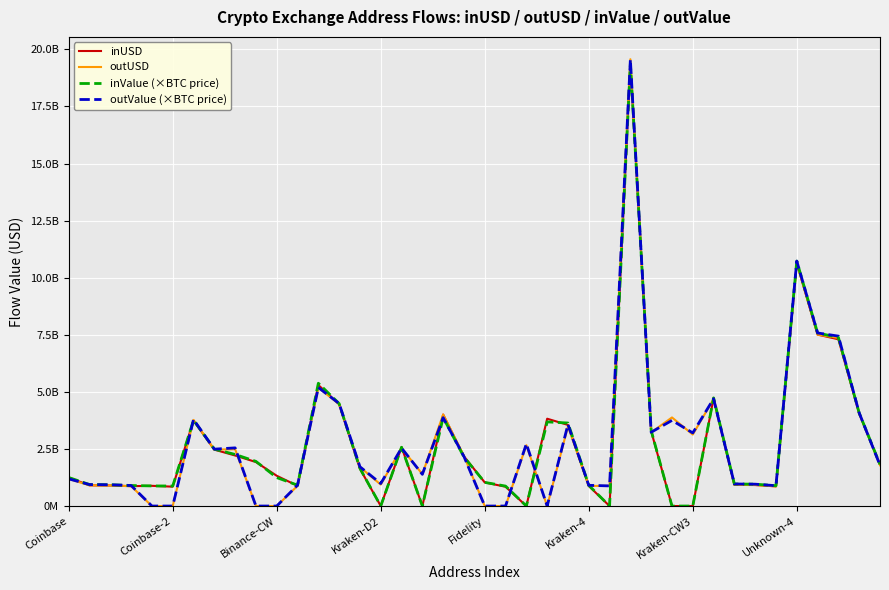

Which series has the largest total across all categories?

outValue (×BTC price)